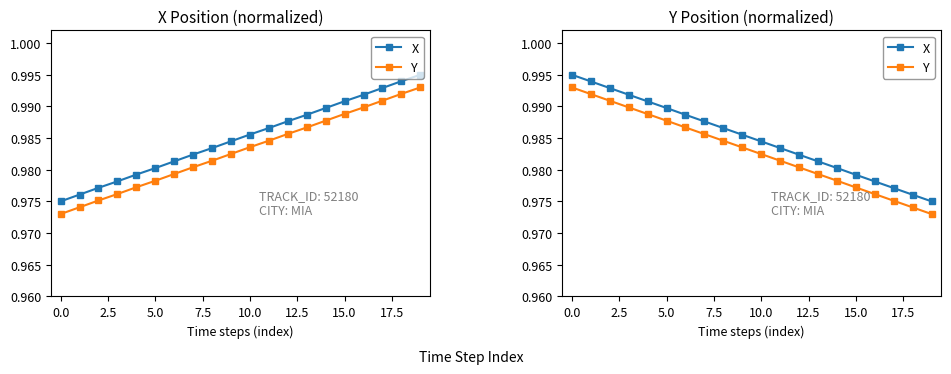

Reading left to right, list all the values displayed in this chart.

X: 1.0	1.0	1.0	1.0	1.0	1.0	1.0	1.0	1.0	1.0	1.0	1.0	1.0	1.0	1.0	1.0	1.0	1.0	1.0	1.0
Y: 1.0	1.0	1.0	1.0	1.0	1.0	1.0	1.0	1.0	1.0	1.0	1.0	1.0	1.0	1.0	1.0	1.0	1.0	1.0	1.0